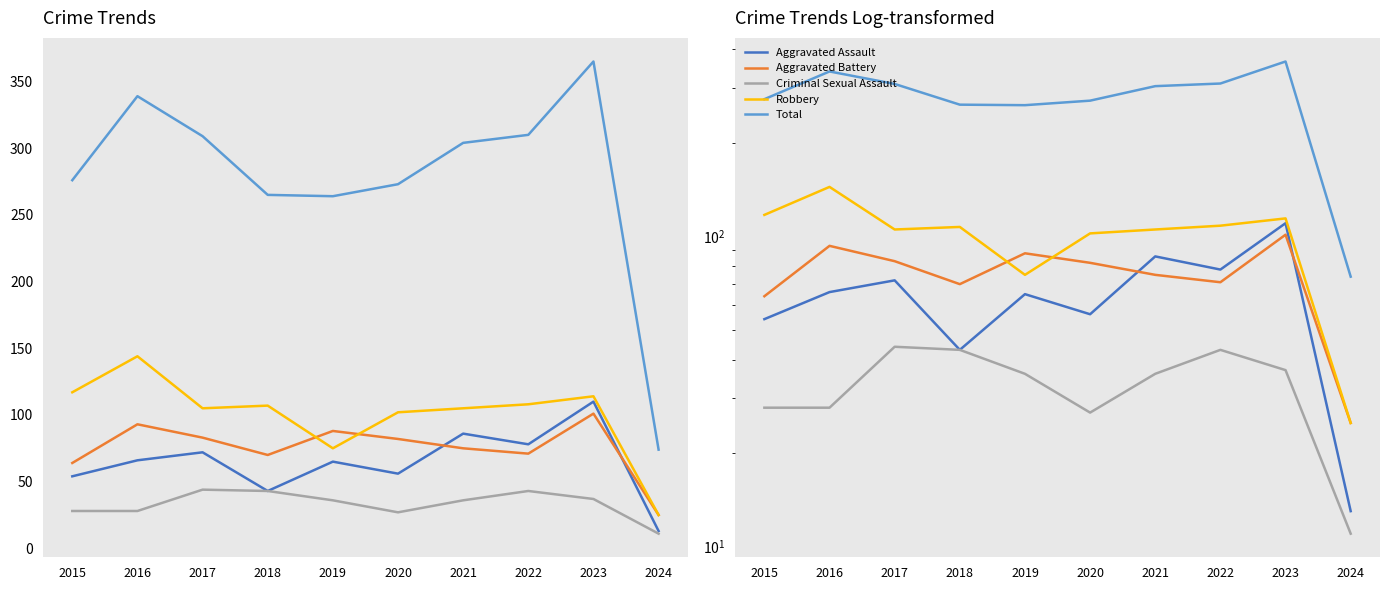

At which label is Robbery closest to 84?

2019